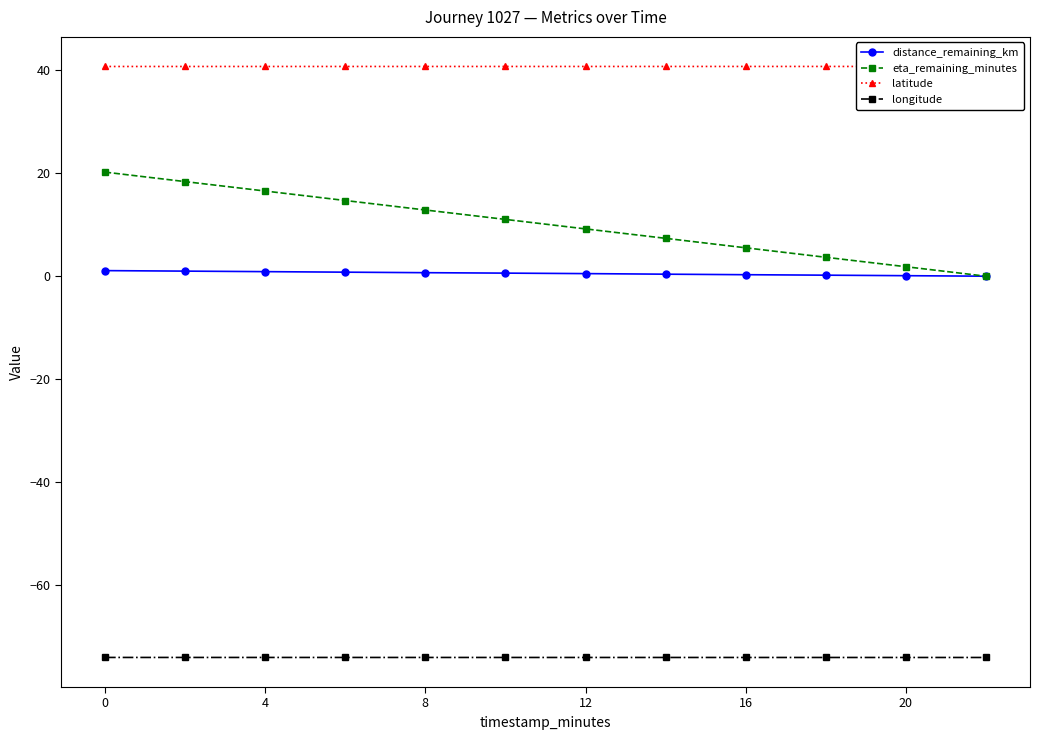

What is the value of the distance_remaining_km point at the 11th from the left?

0.1